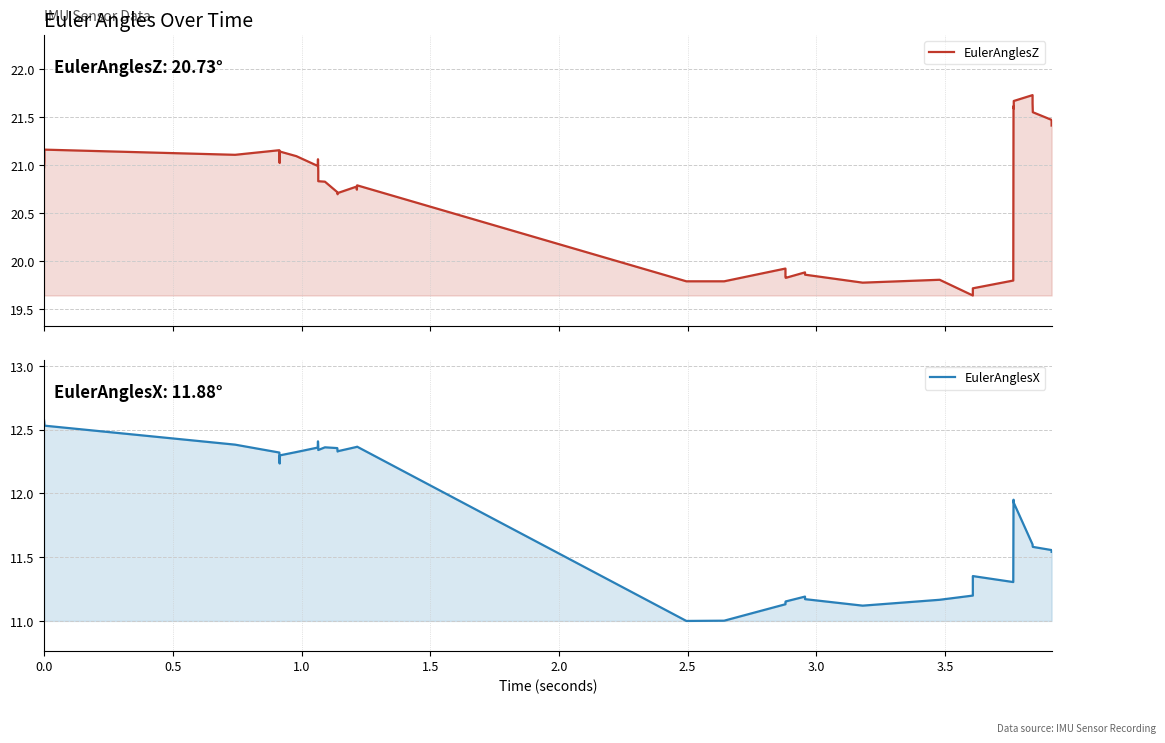

True or false: EulerAnglesZ and EulerAnglesX cross at least once.

False